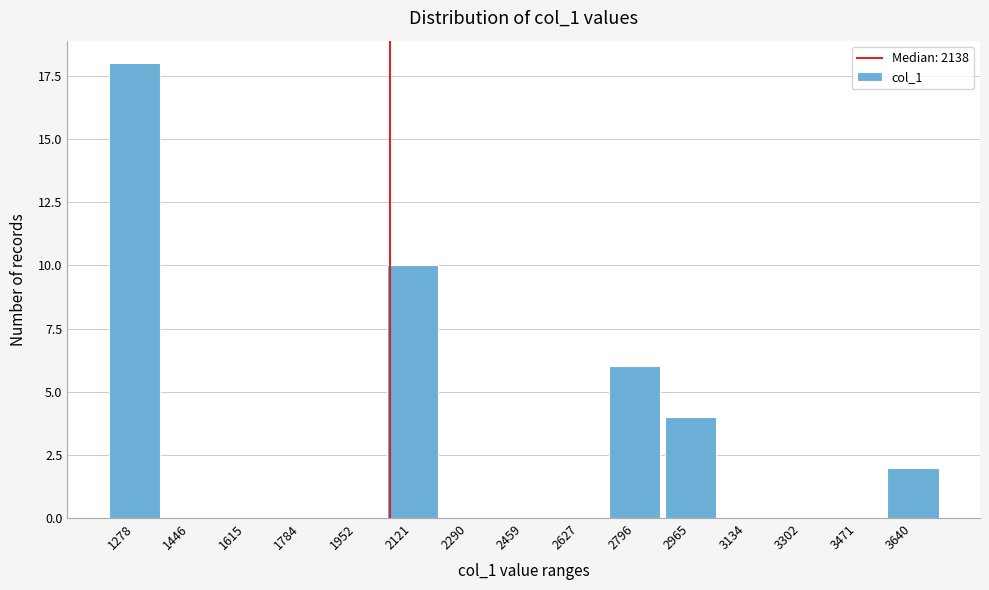

Reading left to right, transcribe all the data shown in this chart.

1278=18	1446=0	1615=0	1784=0	1952=0	2121=10	2290=0	2459=0	2627=0	2796=6	2965=4	3134=0	3302=0	3471=0	3640=2